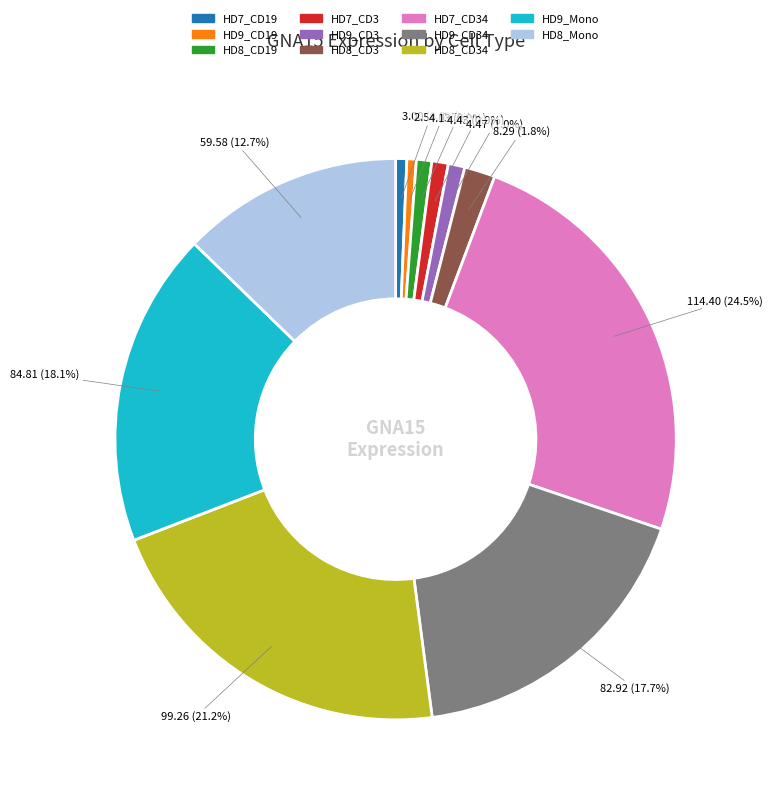

Count the number of slices in the pie.

11